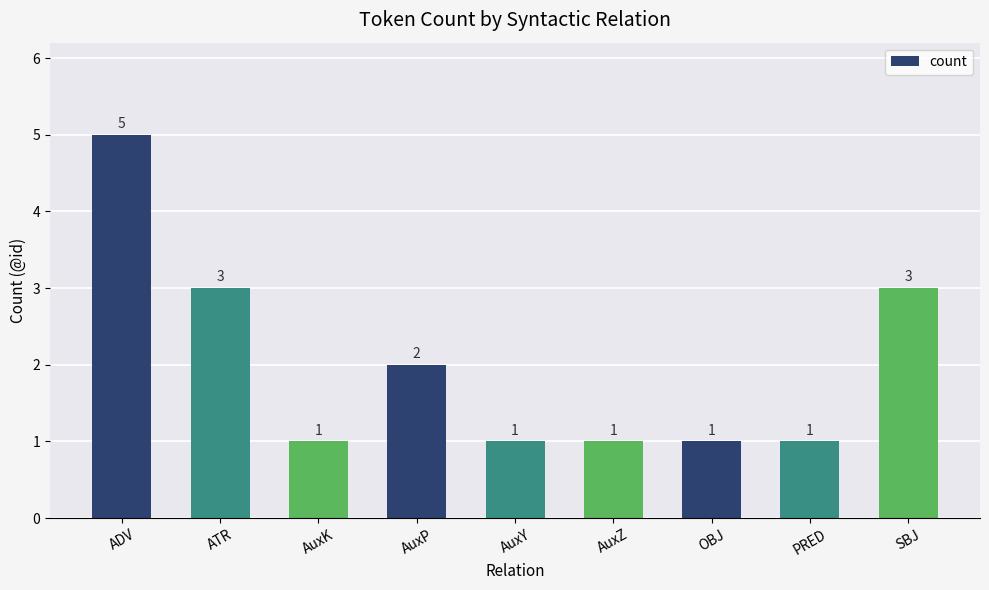

Between ATR and OBJ, which is larger?

ATR